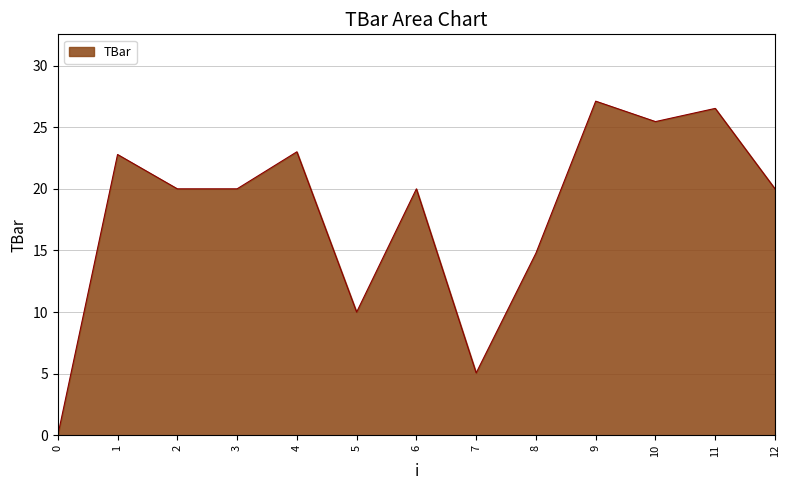

How many positive values are there?

12